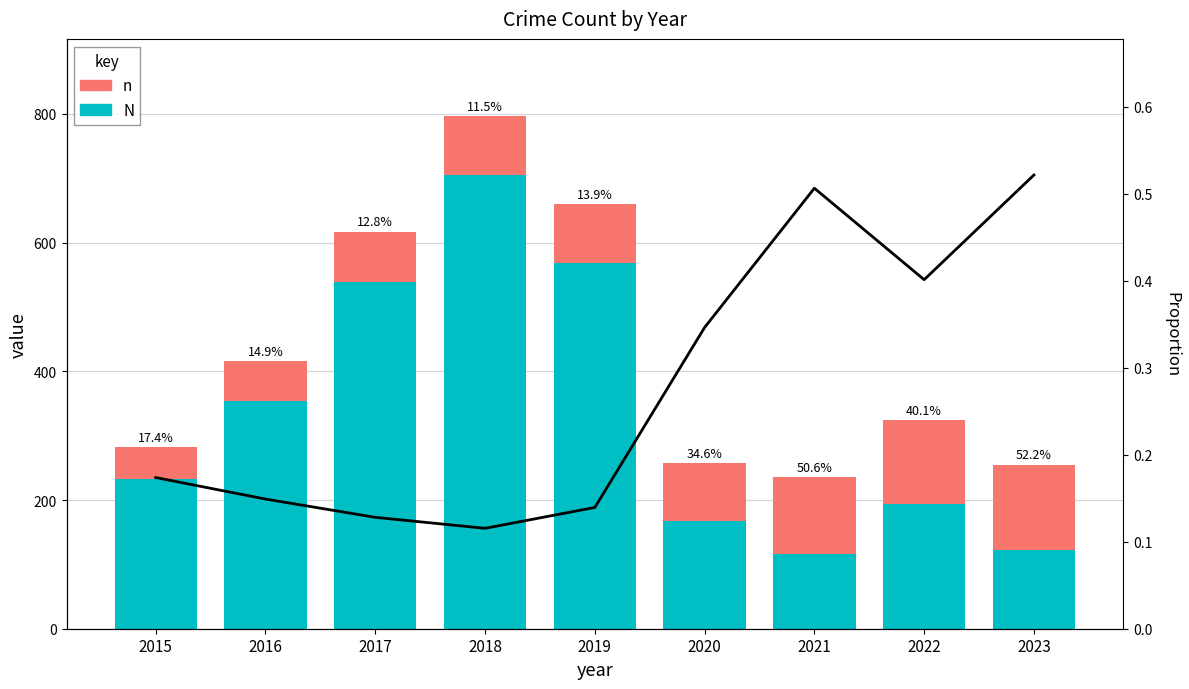

What is the value of the n bar at the 4th from the left?

92